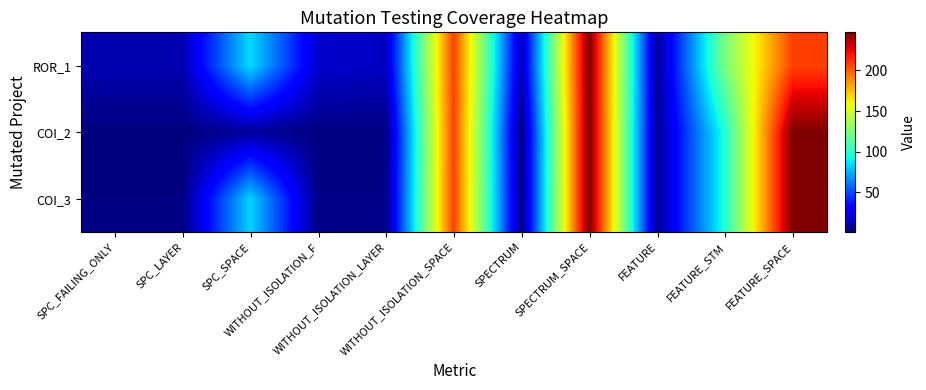

Between SPECTRUM and SPC_LAYER, which is larger?

SPECTRUM